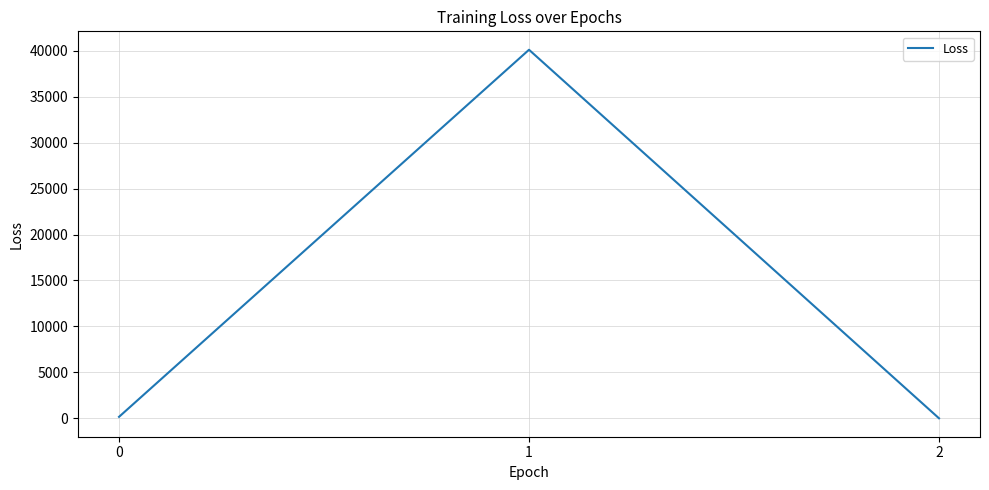

What is the change in value from 0 to 2?

-158.8